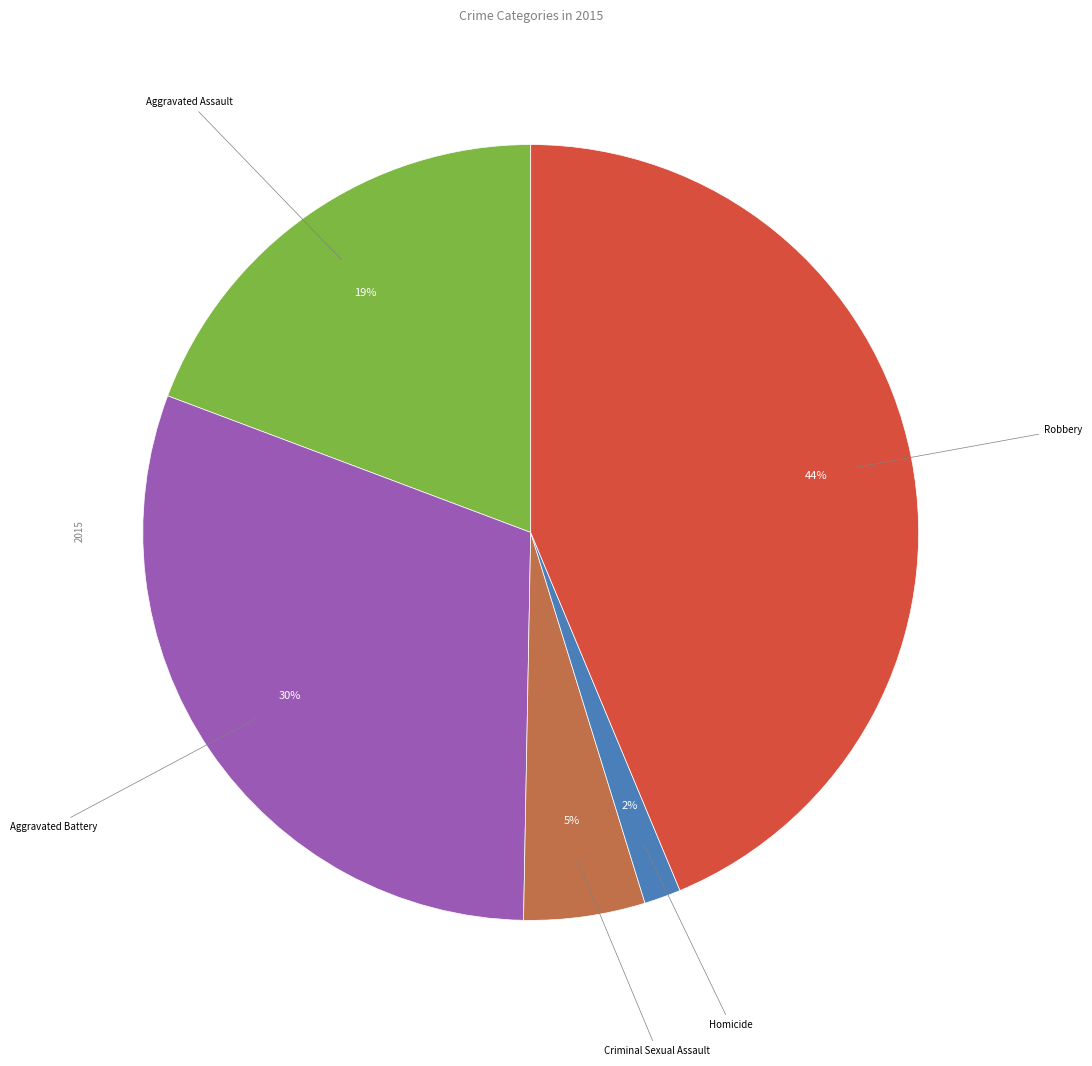

To the nearest percent, what is the average slice percentage?

20%